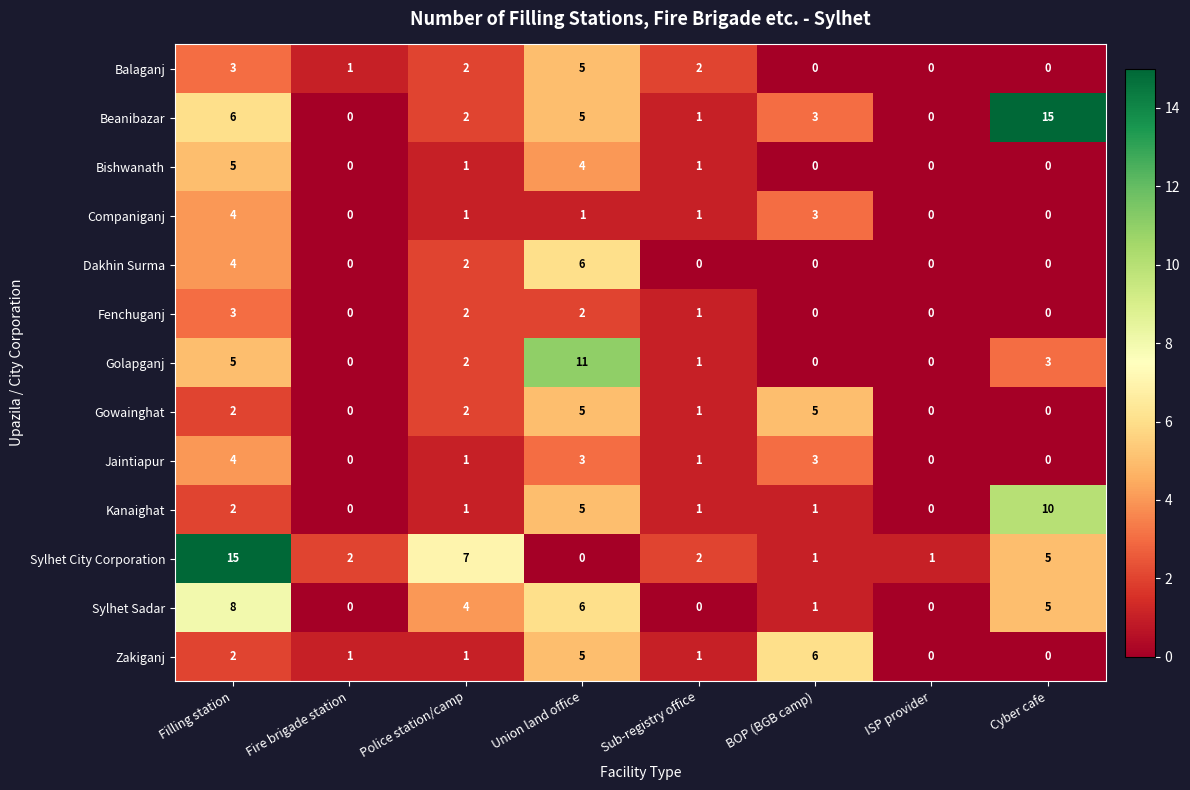

Between Filling station and Sub-registry office, which series saw the biggest shift?

Sylhet City Corporation